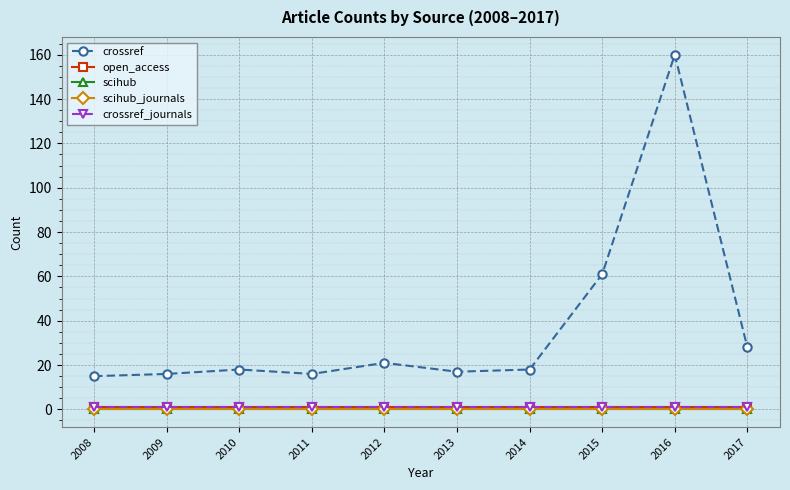

At which label is crossref closest to 87?

2015